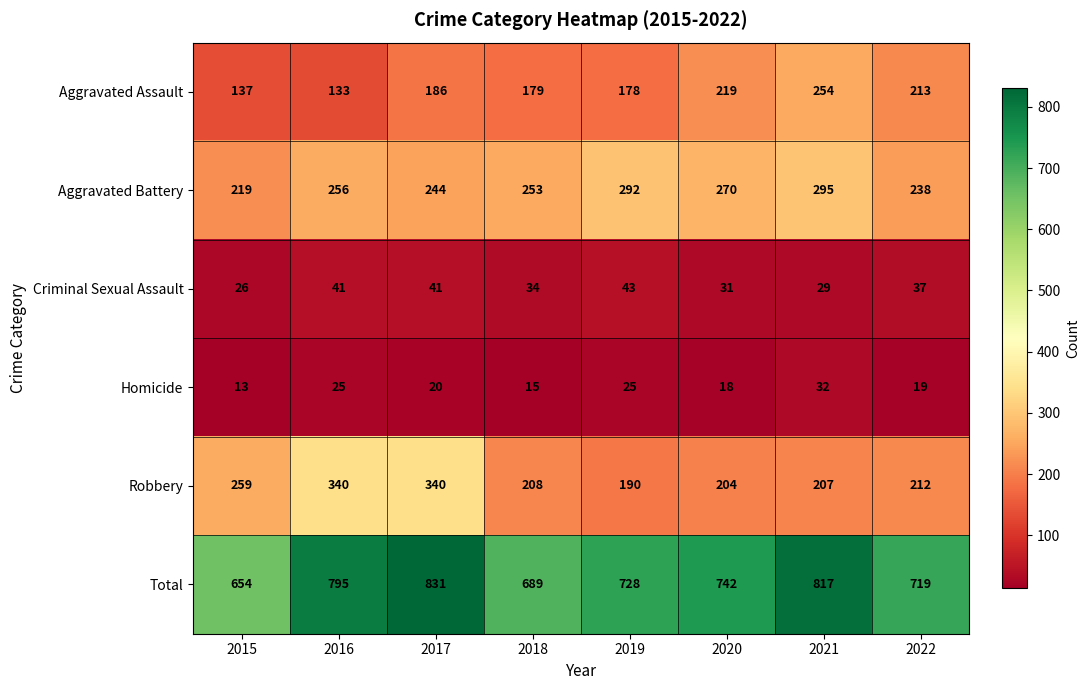

What is the smallest value displayed?

13